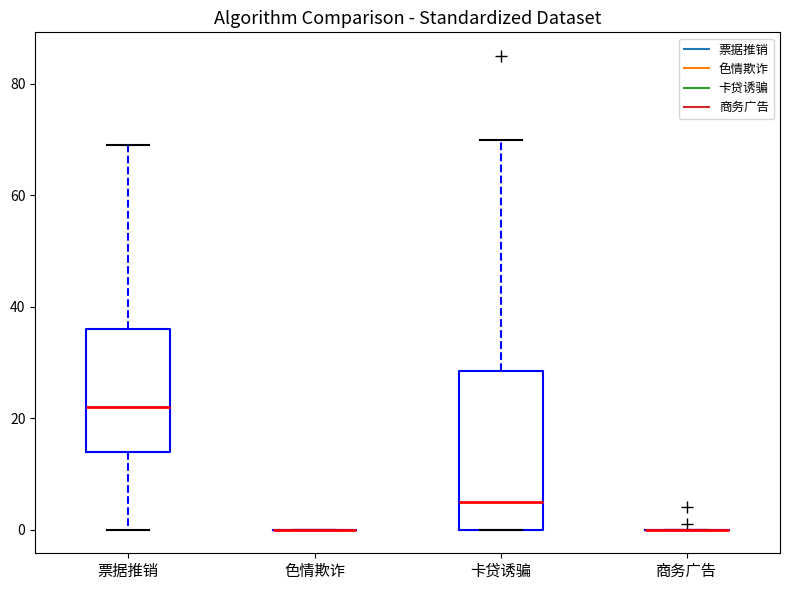

Where does the lower whisker of the box for 票据推销 end on the y-axis? The values are not printed on the chart, so give them approximately, as read against the axis.

0